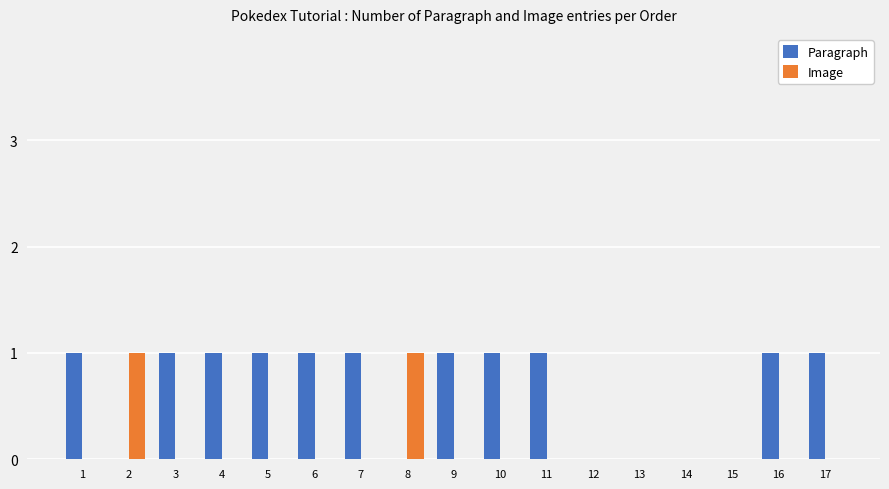

What is the spread (max minus min) of values at 5?

1